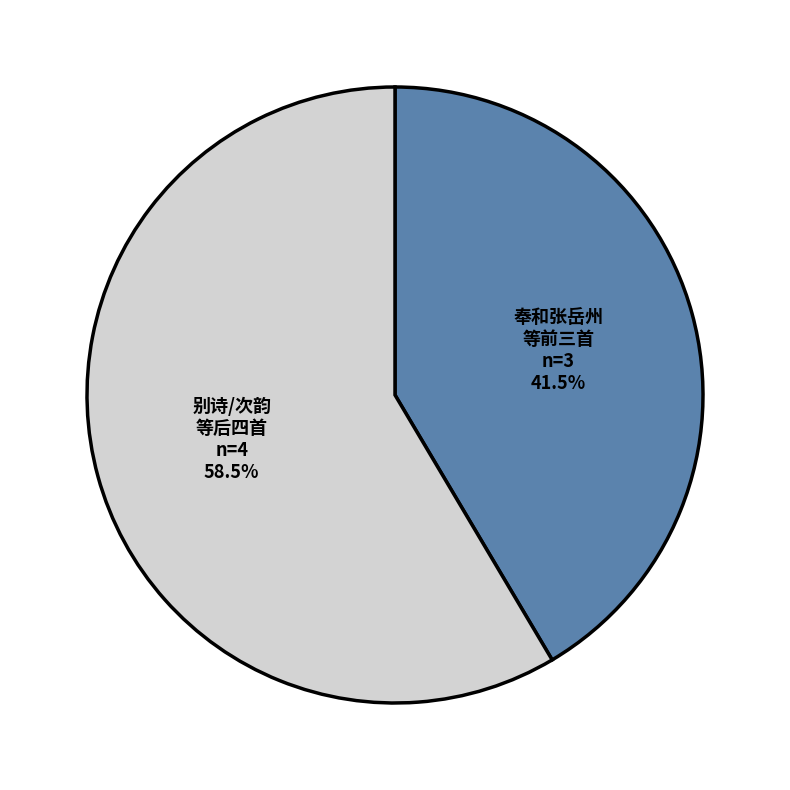

Is there a majority slice in this chart?

Yes